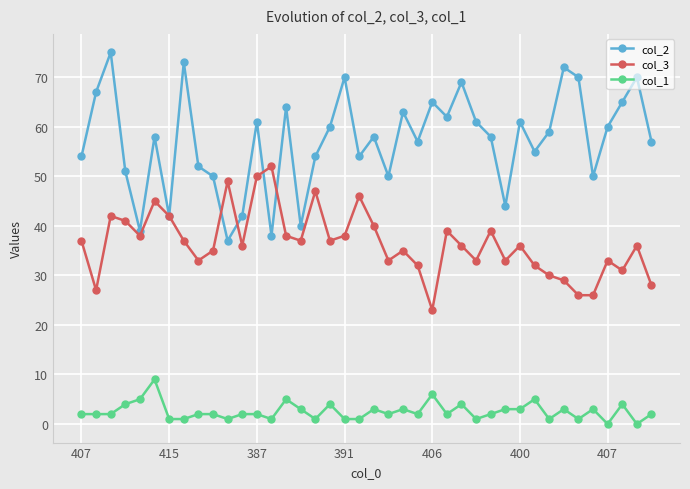

List the series in order of their overall mean, highest first.

col_2, col_3, col_1